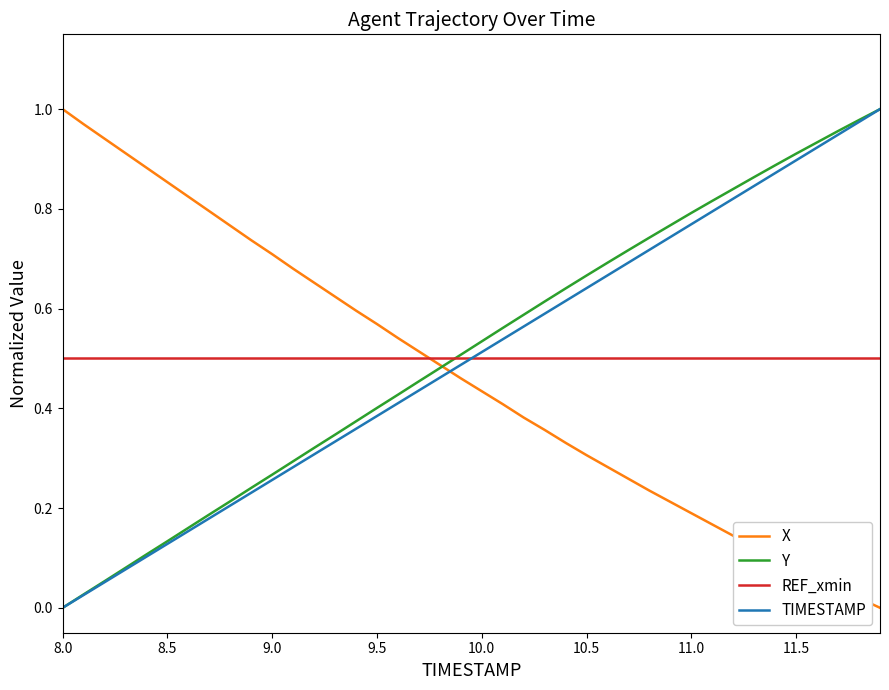

After their last crossing, which series has the higher values: TIMESTAMP or REF_xmin?

TIMESTAMP